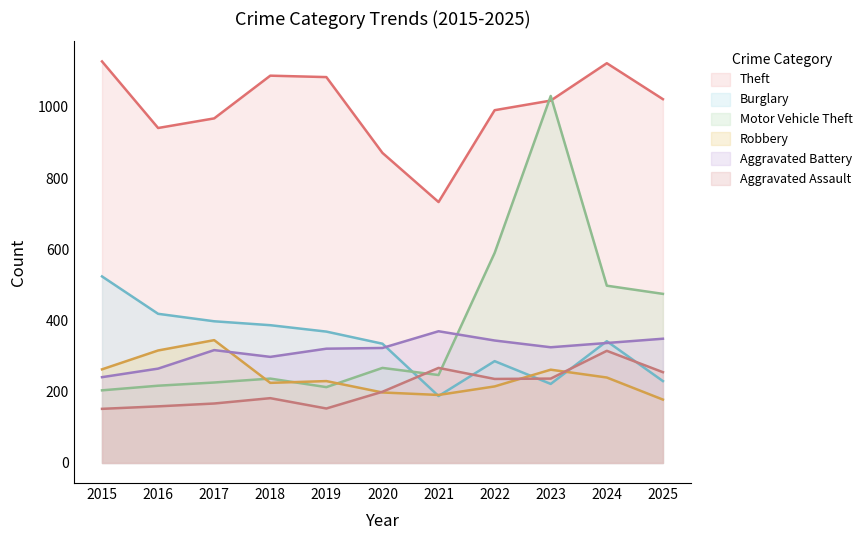

Reading left to right, what are all the values shown in this chart?

Theft: 1128	941	968	1088	1084	871	733	991	1018	1123	1022
Burglary: 524	419	398	387	369	335	188	286	222	342	230
Motor Vehicle Theft: 204	217	226	237	213	267	247	590	1031	498	475
Robbery: 263	316	345	225	230	198	191	215	262	240	178
Aggravated Battery: 241	265	317	298	321	323	370	344	325	337	349
Aggravated Assault: 152	159	167	182	153	200	267	236	237	315	255